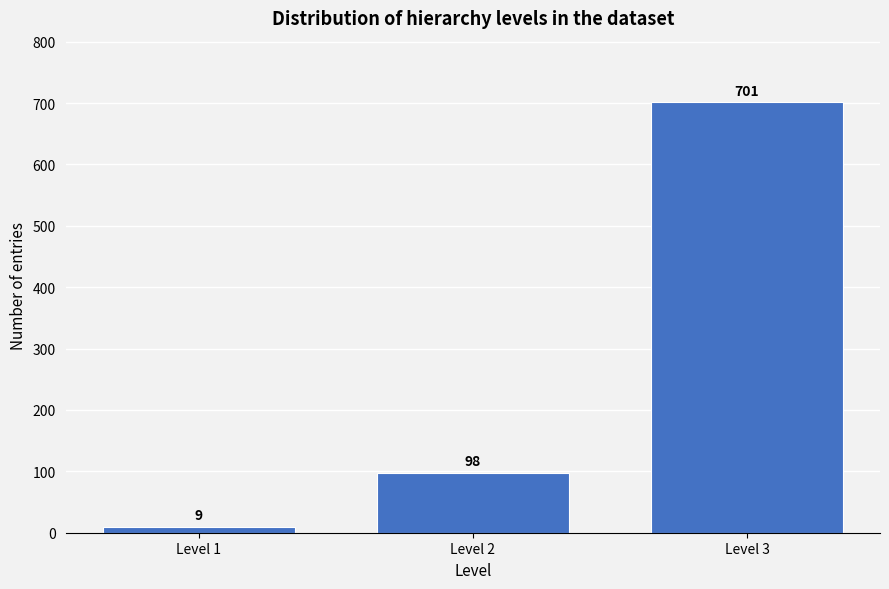

Reading left to right, transcribe all the data shown in this chart.

Level 1=9	Level 2=98	Level 3=701